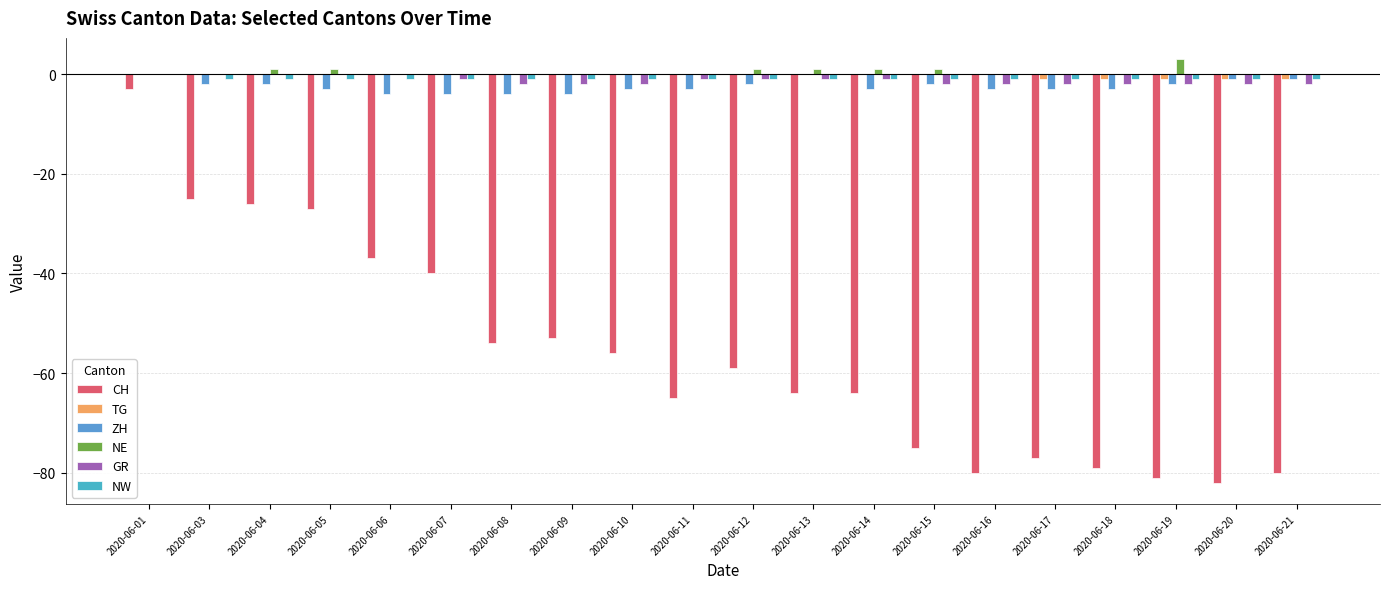

True or false: ZH has a value of -2 at 2020-06-12.

True